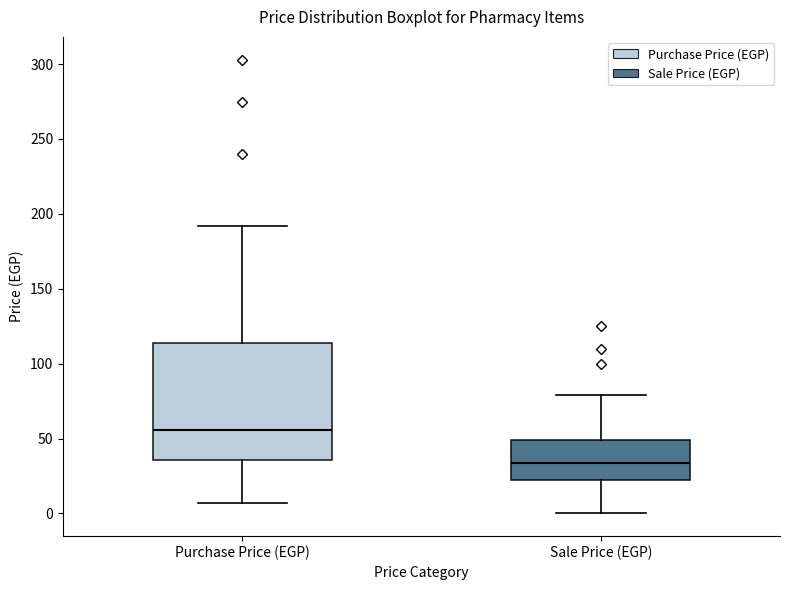

Which box is the tallest, from its lower edge to its upper edge?

Purchase Price (EGP)